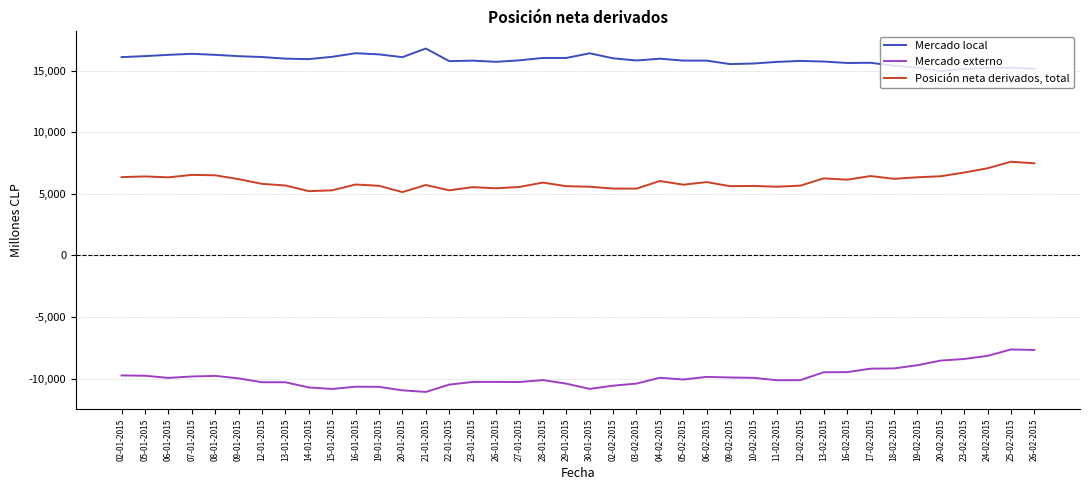

List the series in order of their overall mean, highest first.

Mercado local, Posición neta derivados, total, Mercado externo